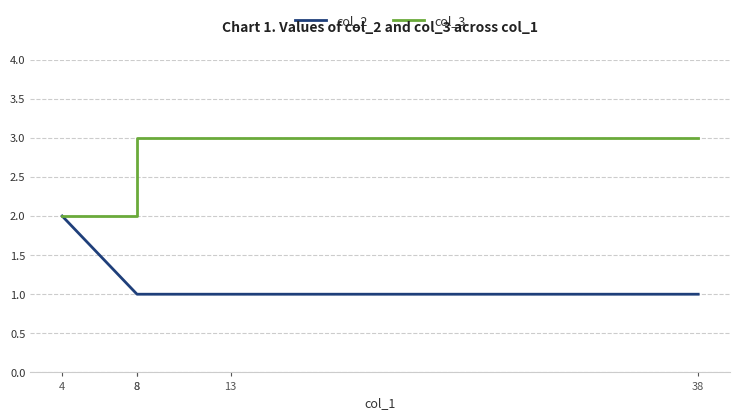

The col_2 series shows 2 at 13. True or false?

False